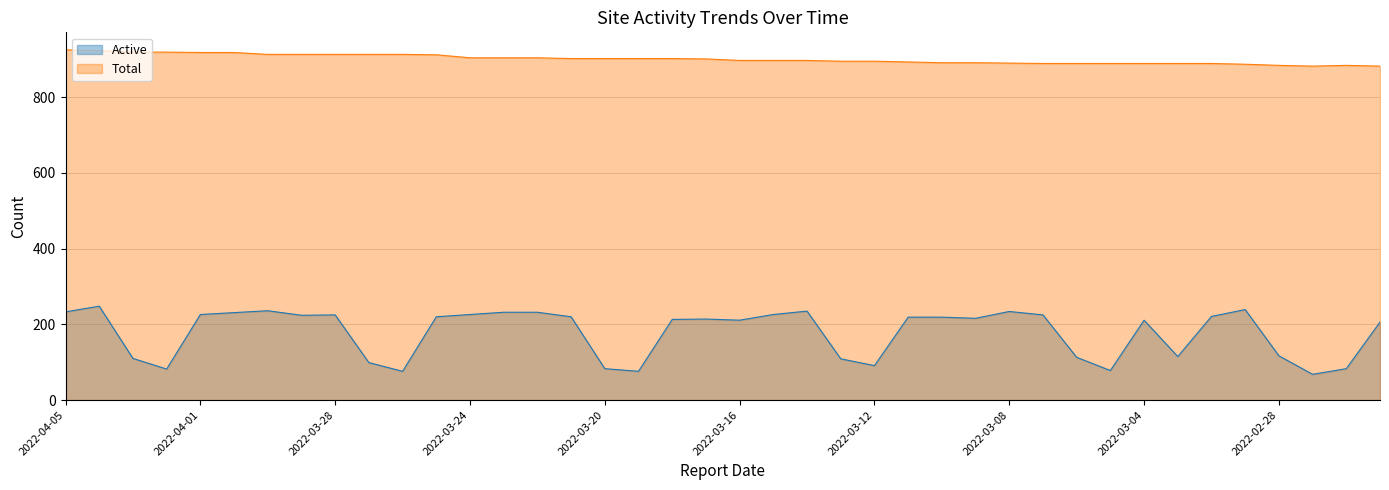

What are all the series names shown in the legend?

Active, Total